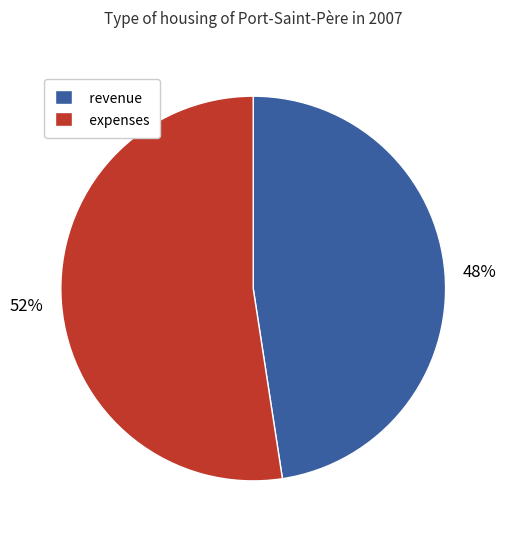

Approximately how many times larger is the value at revenue compared to expenses?

0.9